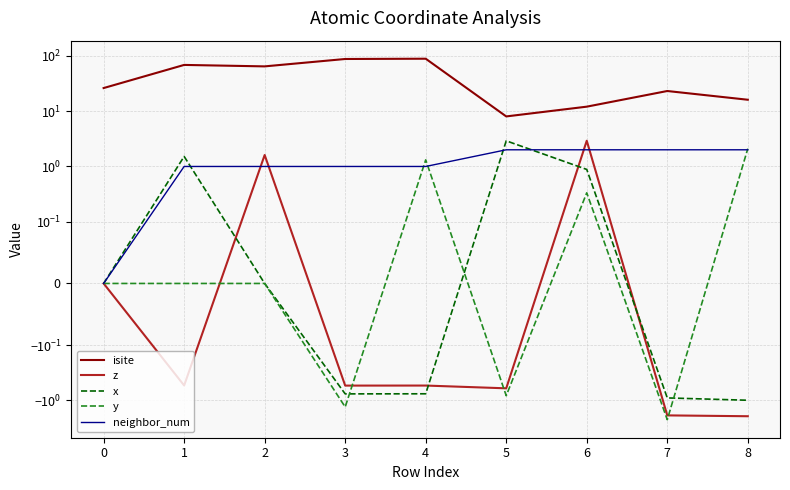

What are all the series names shown in the legend?

isite, z, x, y, neighbor_num